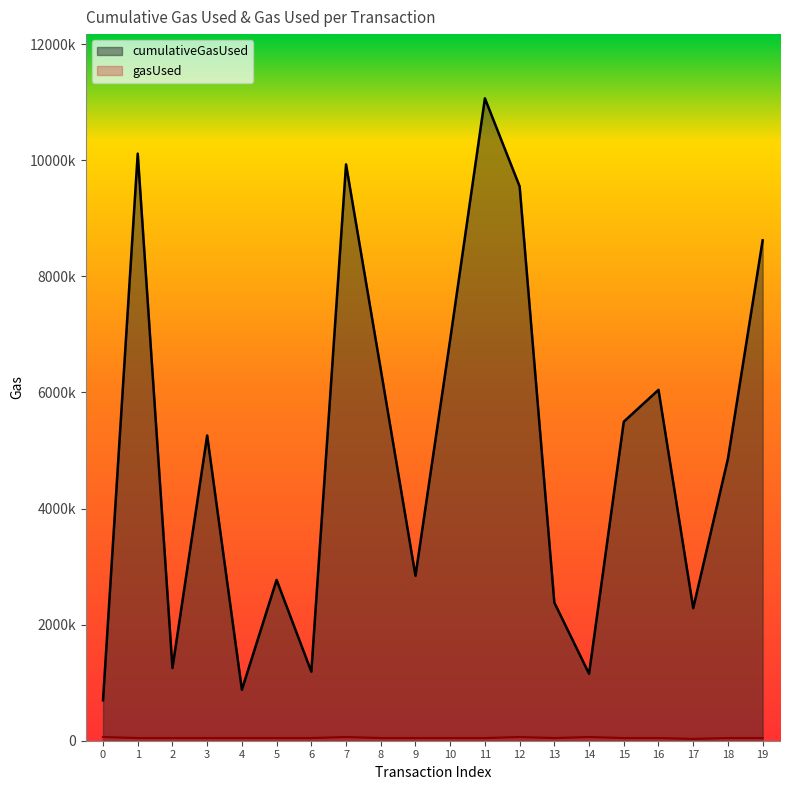

How many series are shown in this chart?

2